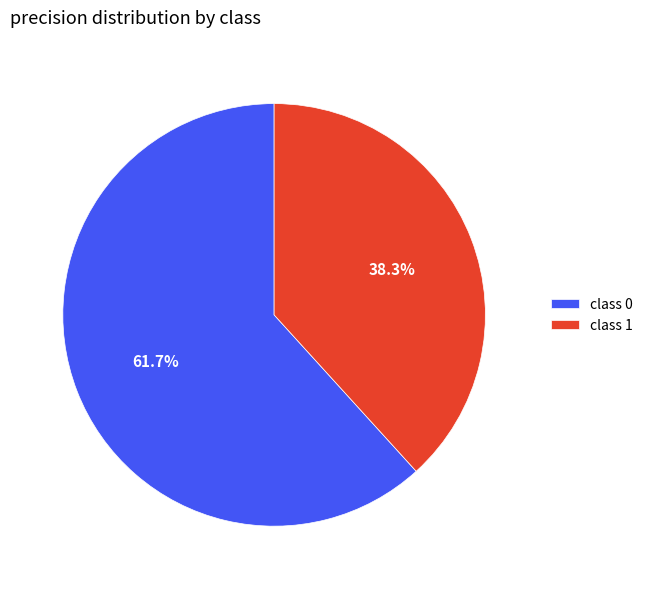

Between class 1 and class 0, which is larger?

class 0